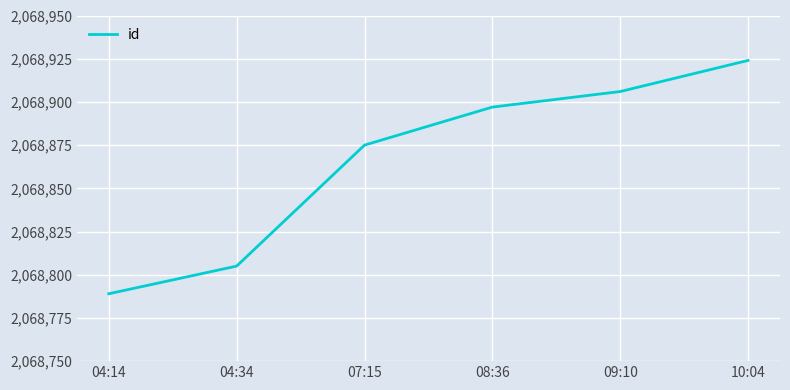

How many values are below 2068897?

3